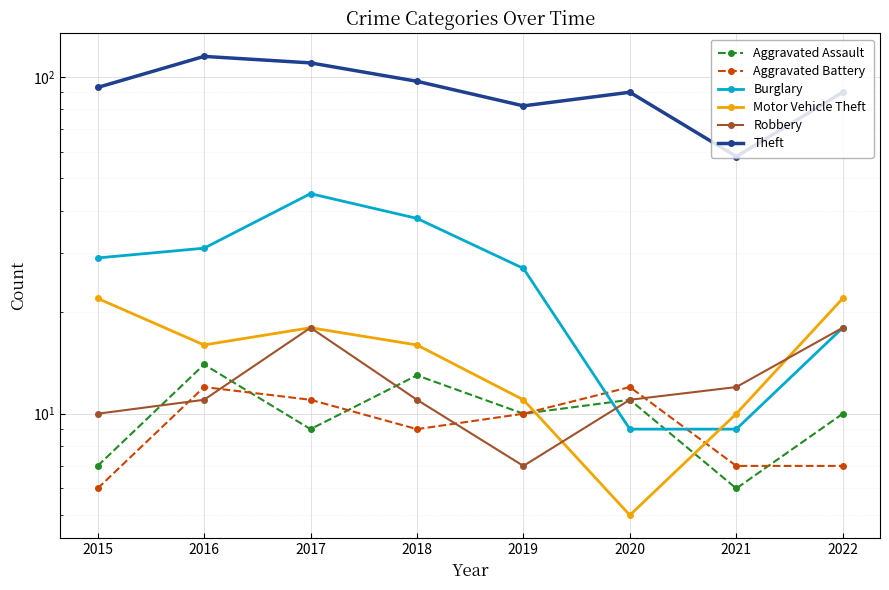

What is the value of the Aggravated Battery point at the 1st from the left?

6